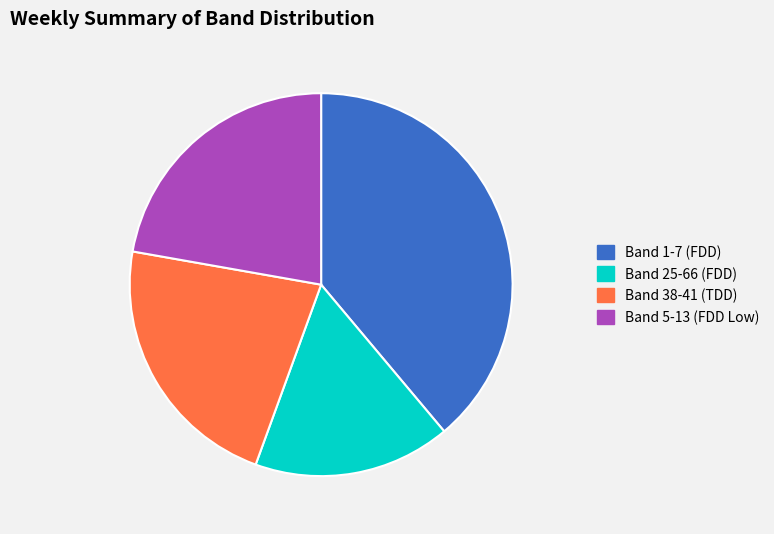

What is the ratio of the value at Band 5-13 (FDD Low) to the value at Band 38-41 (TDD)?

1.0